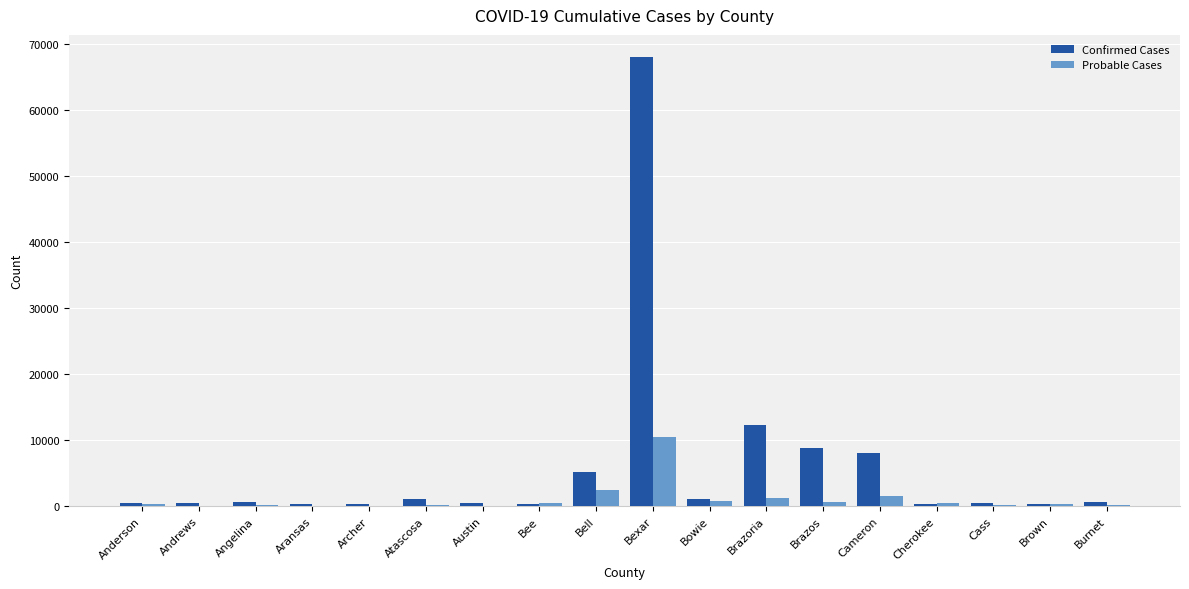

Is it true that Confirmed Cases equals 12359 at Brazoria?

True